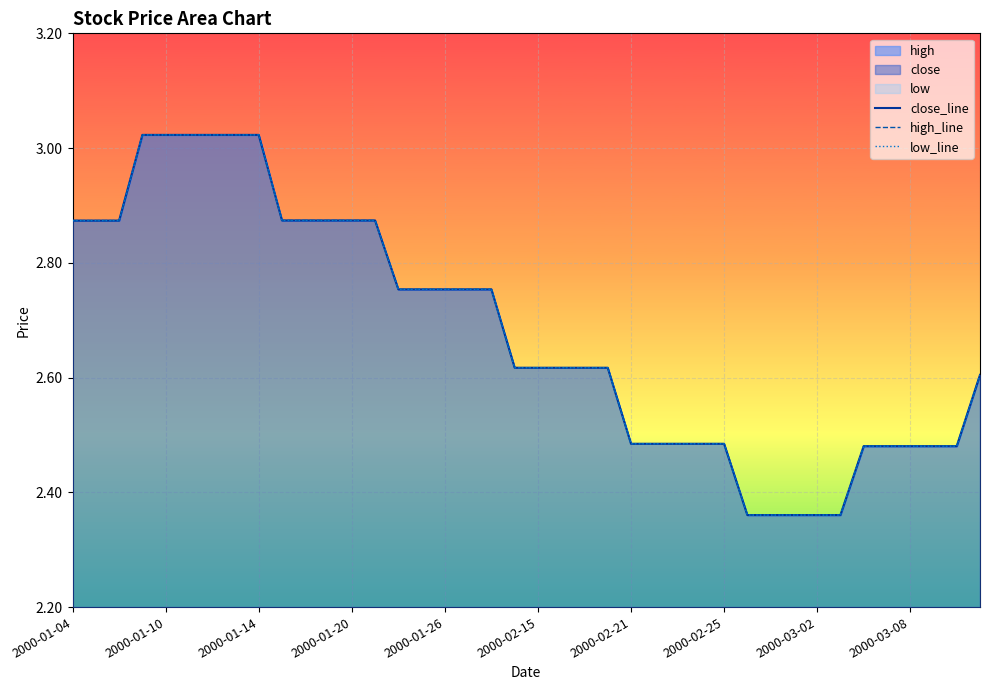

True or false: close_line has more than 0 points higher than both neighbors.

False